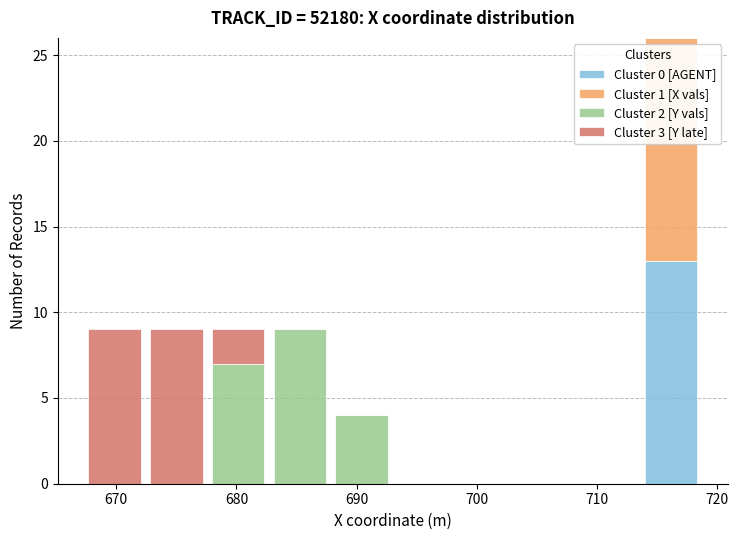

Which range on the x-axis has the tallest stacked bar (by total height)?

714 to 719